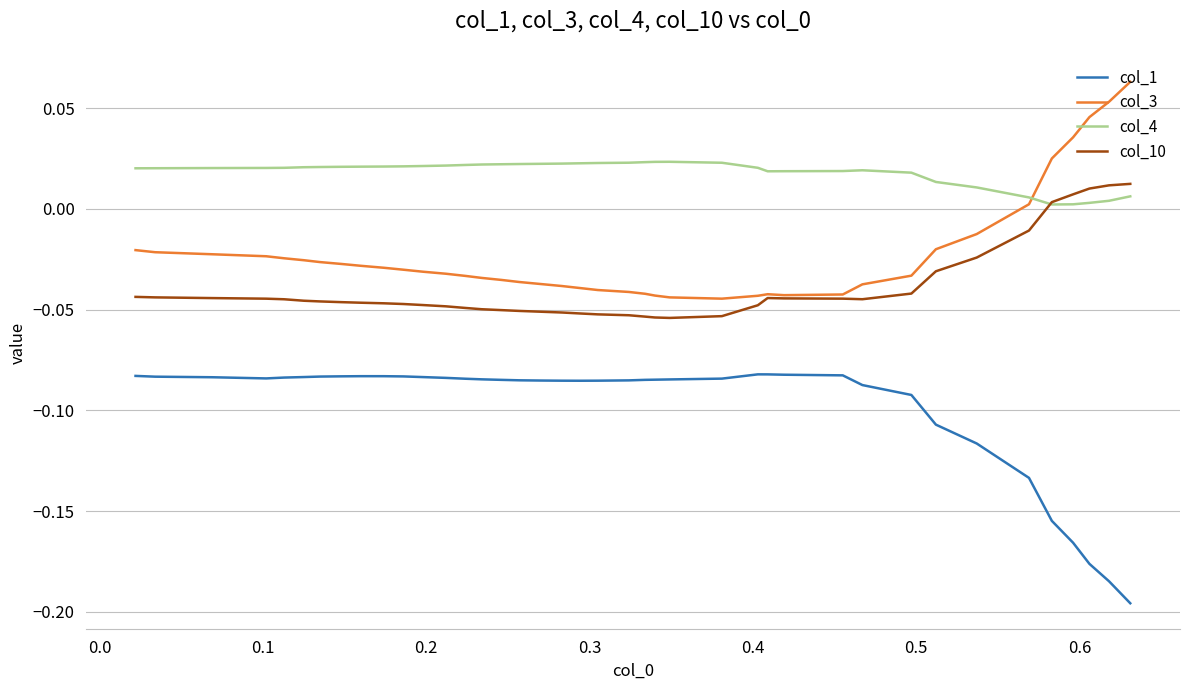

Which series has the largest total across all categories?

col_4